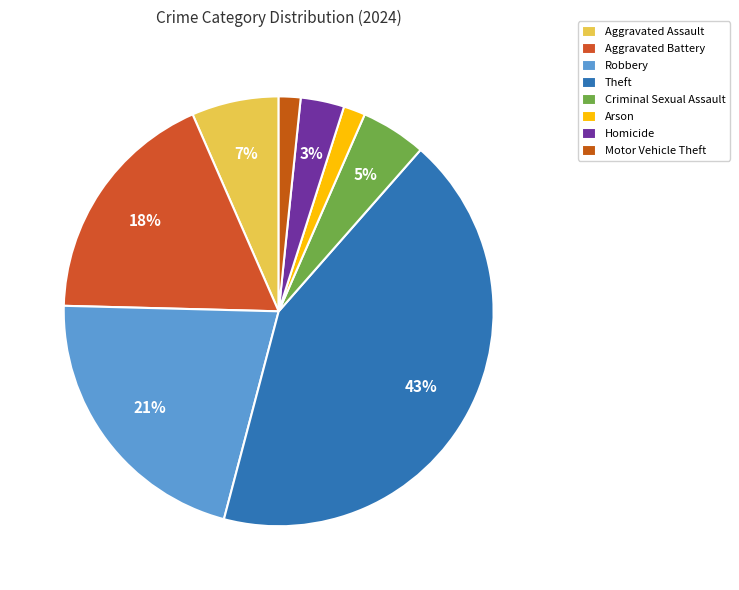

What is the ratio of the value at Motor Vehicle Theft to the value at Aggravated Assault?

0.2